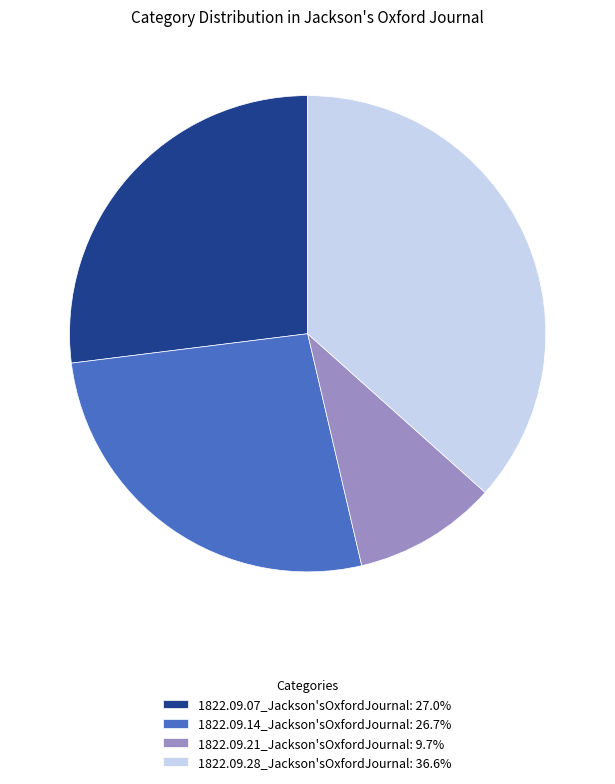

What is the largest slice in the pie chart?

1822.09.28_Jackson'sOxfordJournal